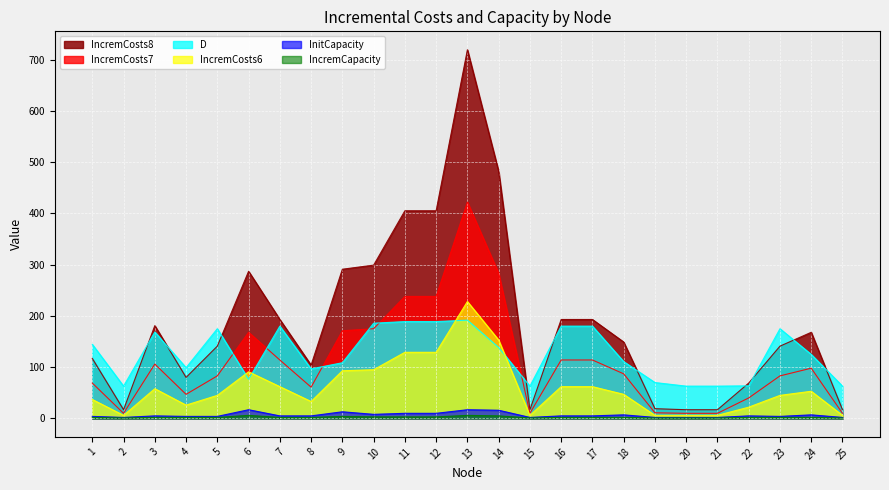

How many lines are shown in the chart?

6